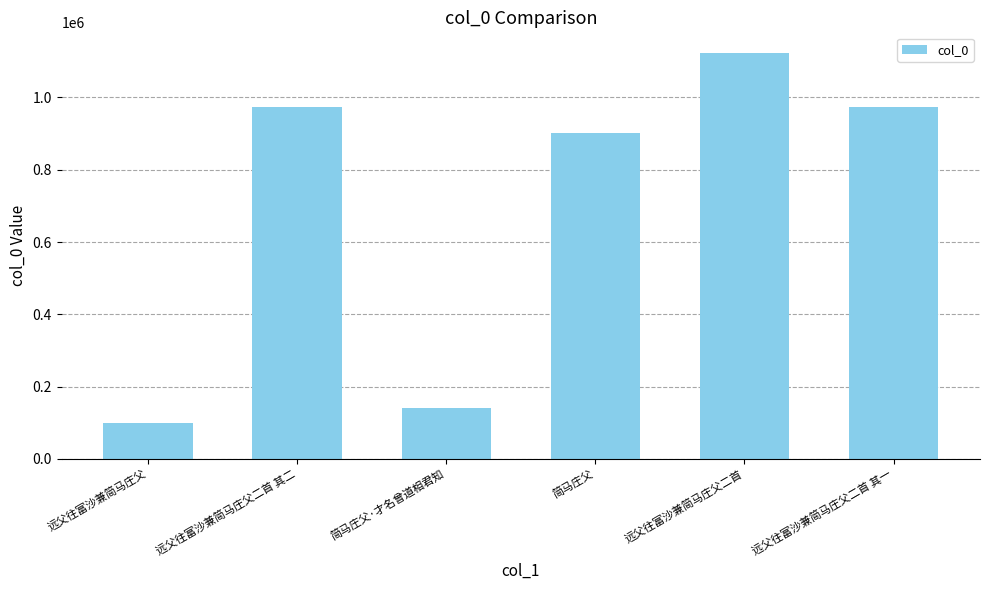

The value at 简马庄父·才名曾道相君知 is 140703. True or false?

True